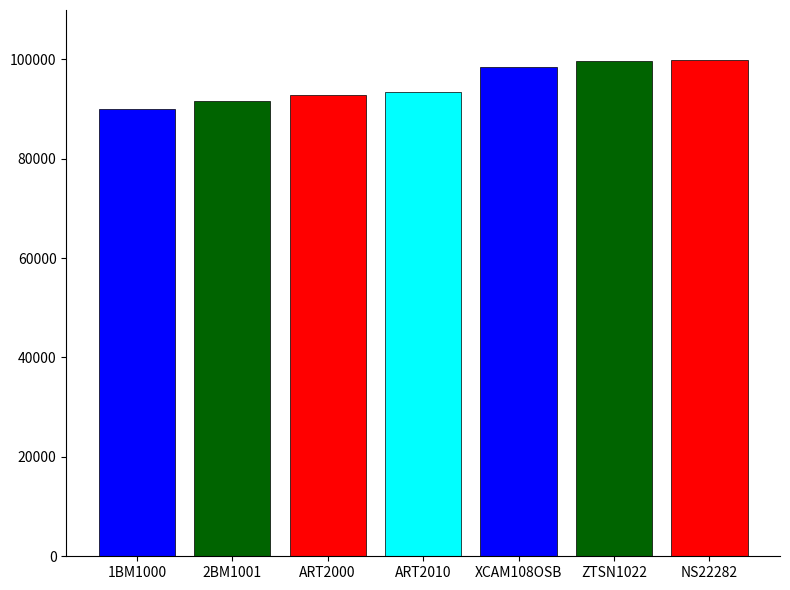

How many data points does each series have?

1